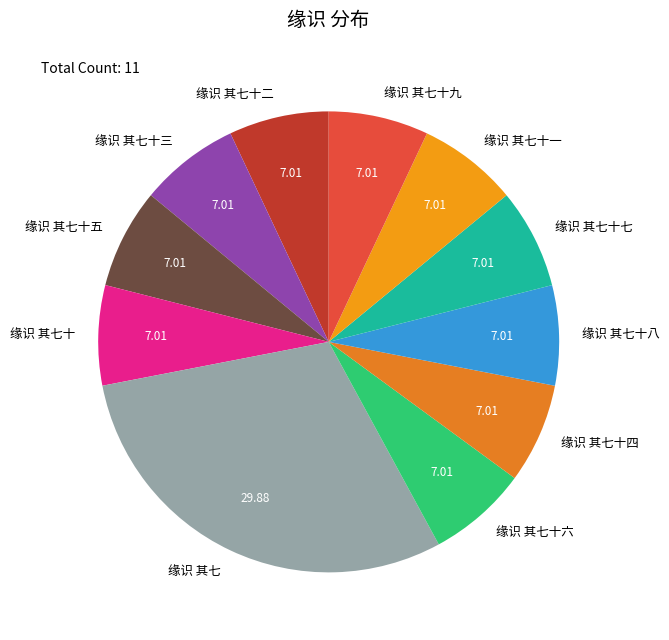

Approximately how many times larger is the value at 缘识 其七十九 compared to 缘识 其七十五?

1.0